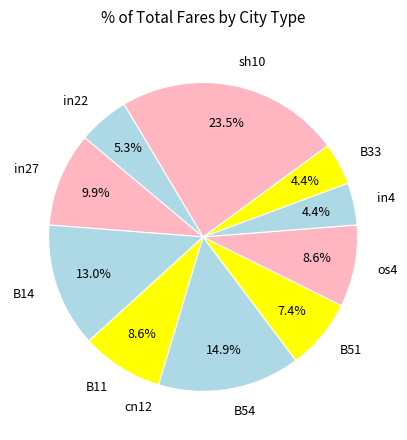

Between in27 and sh10, which is larger?

sh10